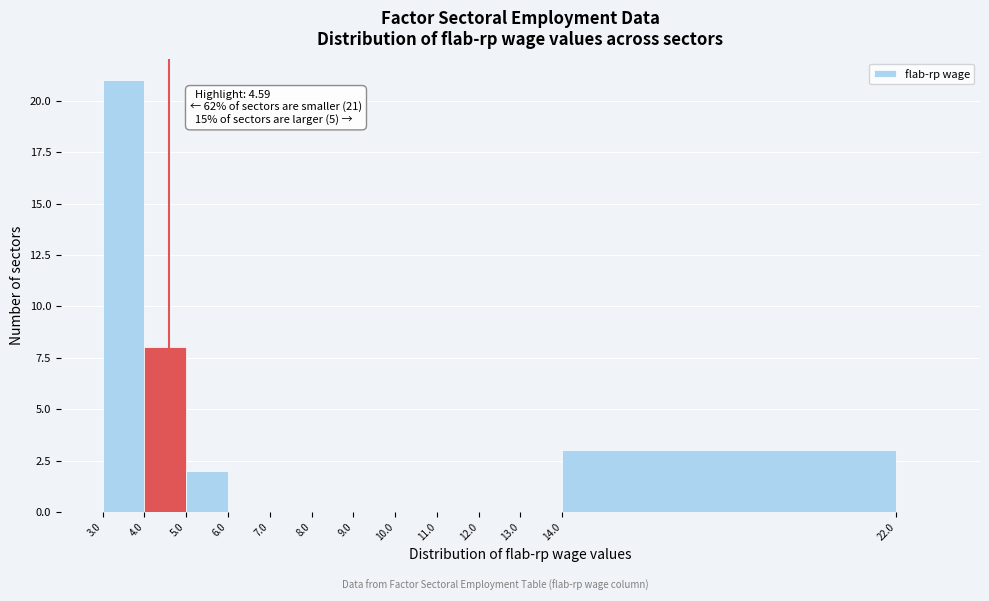

Which range on the x-axis has the tallest bar?

3 to 4